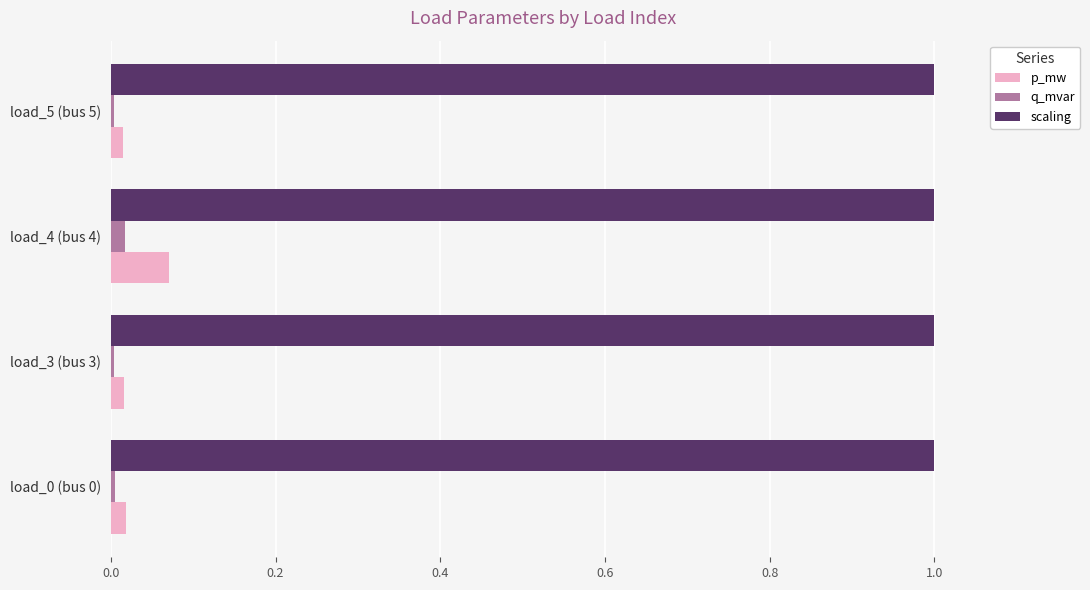

Count the number of categories in the chart.

4